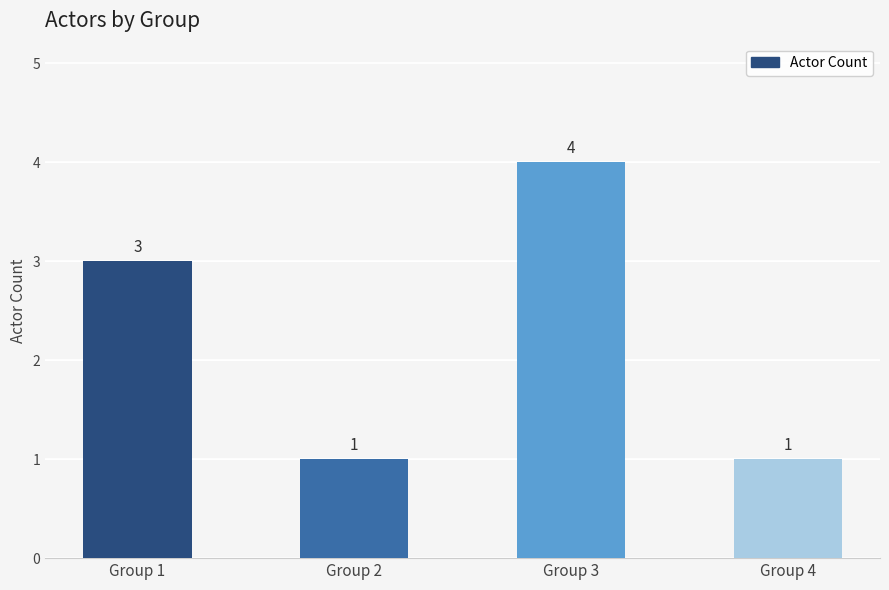

What is the change in value from Group 1 to Group 3?

+1